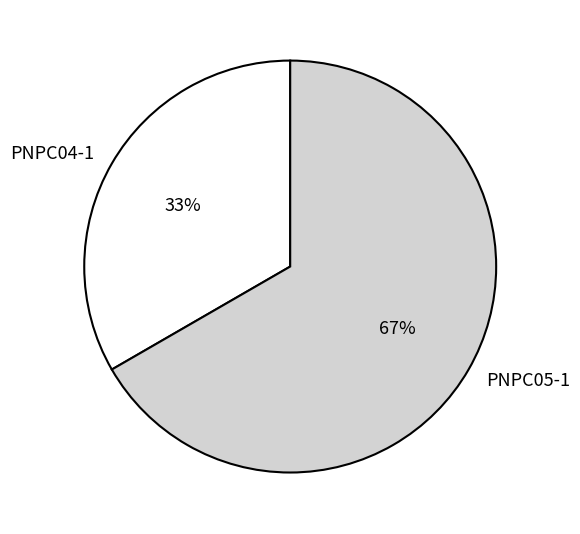

Which slice is the smallest?

PNPC04-1